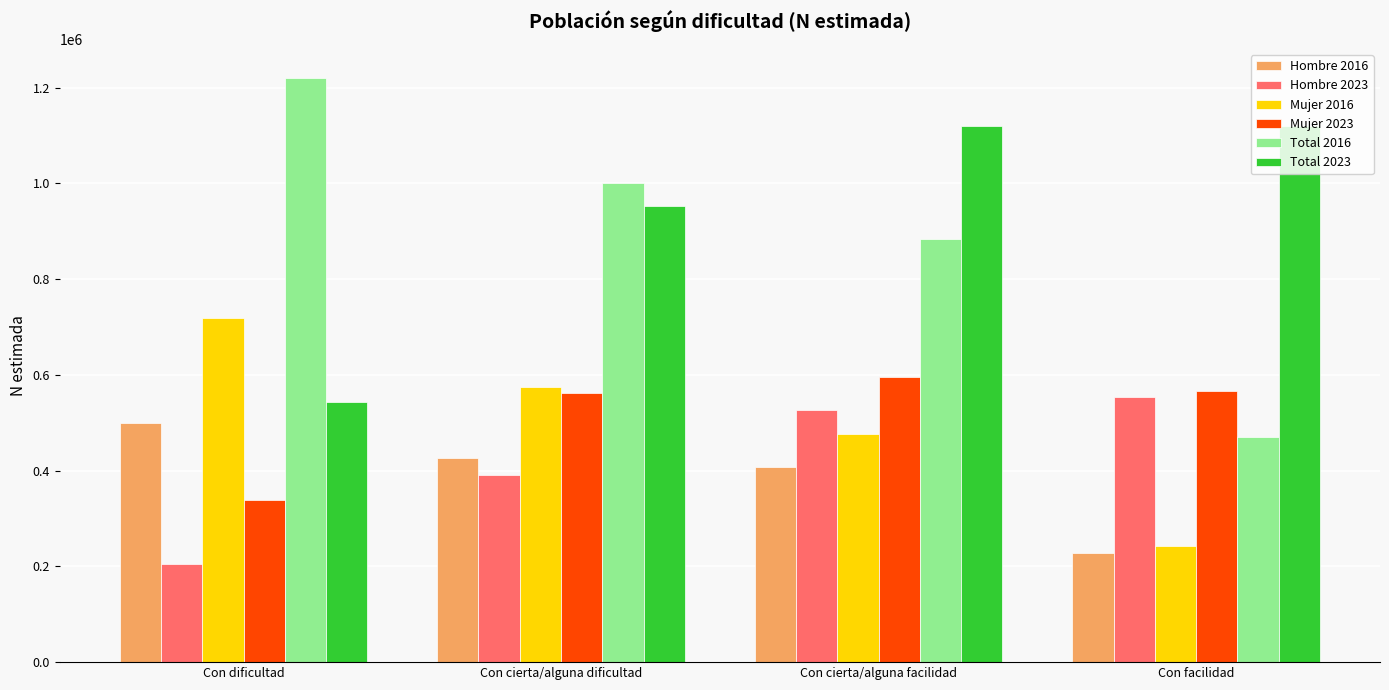

What position from the right is Con cierta/alguna dificultad?

3